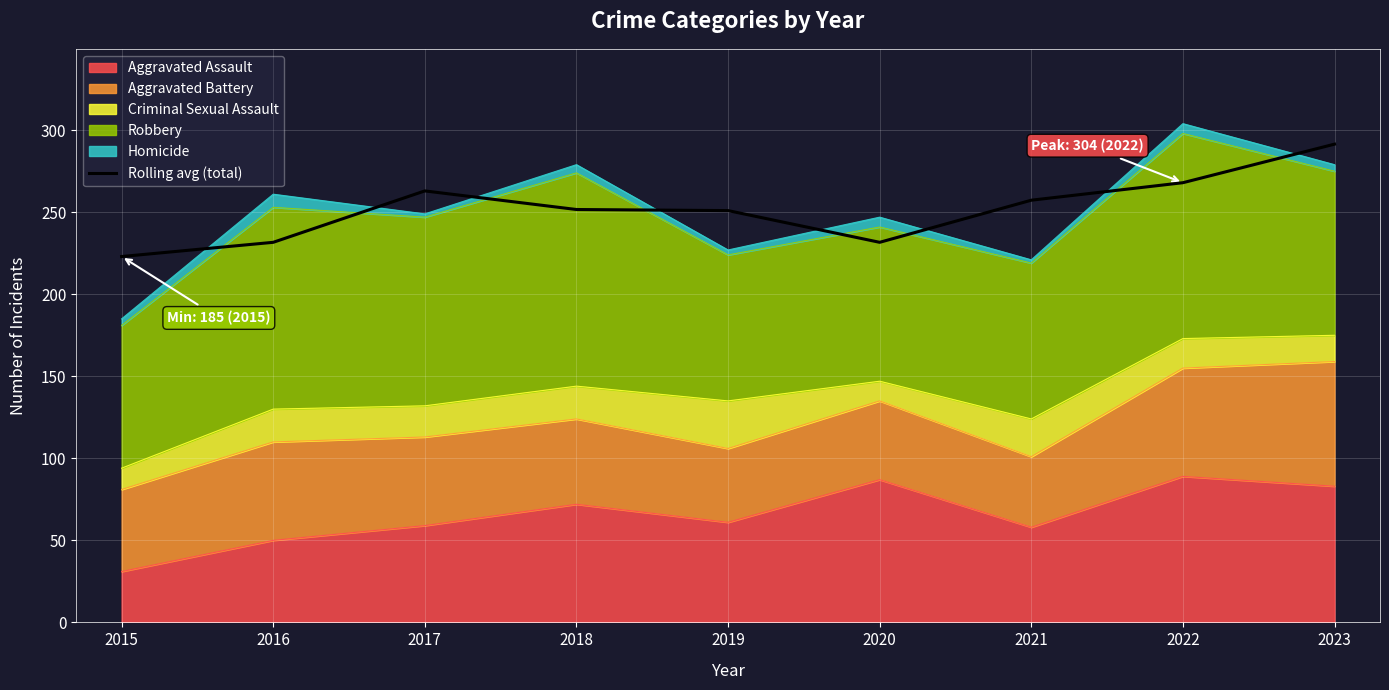

List the labels in order of value, largest first.

2023, 2022, 2017, 2021, 2018, 2019, 2016, 2020, 2015